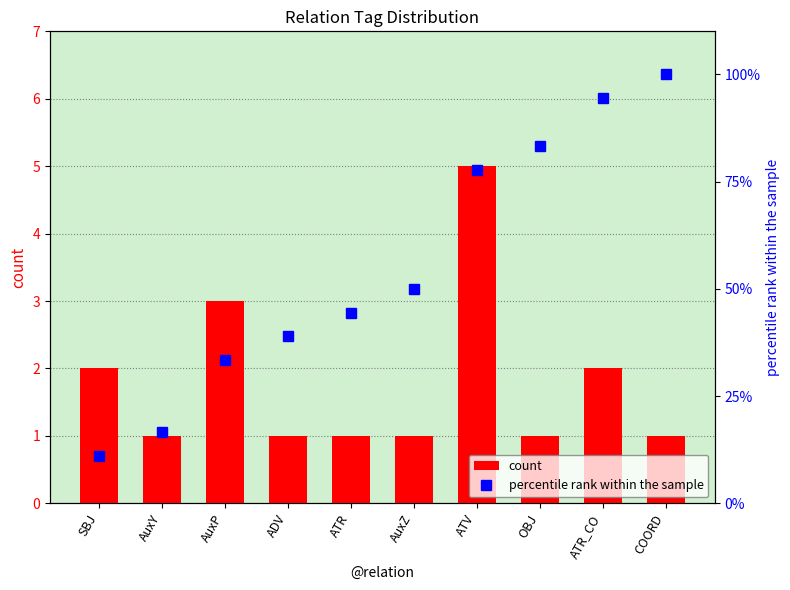

What is the highest value of the count series?

5